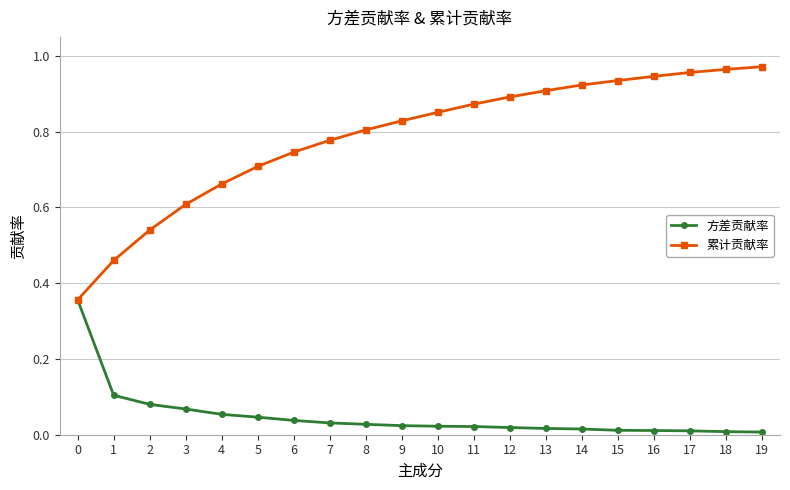

Is the value of 方差贡献率 at 6 greater than the value of 累计贡献率 at 0?

No